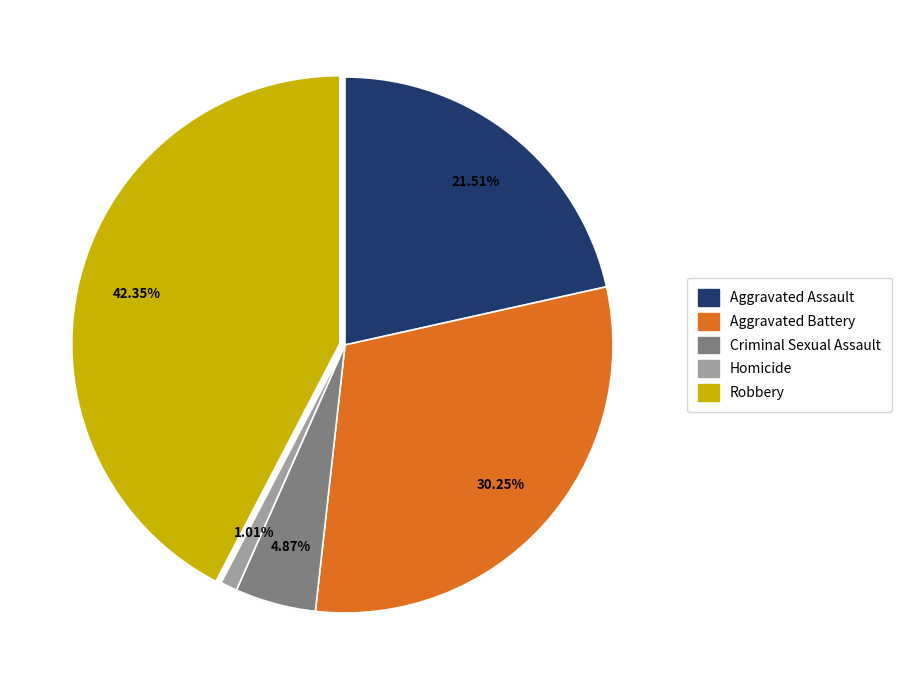

To the nearest percent, what is the difference between the largest and smallest slice percentages?

41%